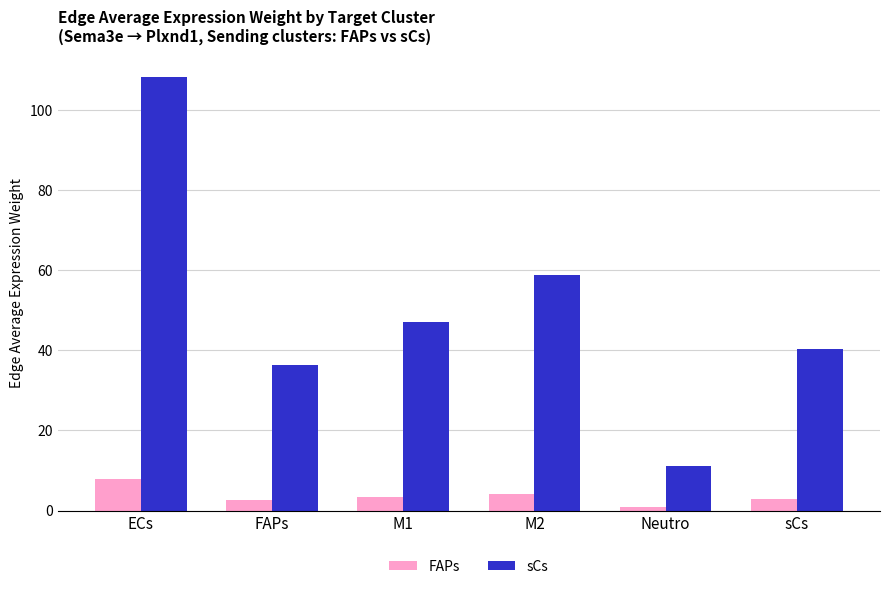

At which category is the sum across all series the highest?

ECs